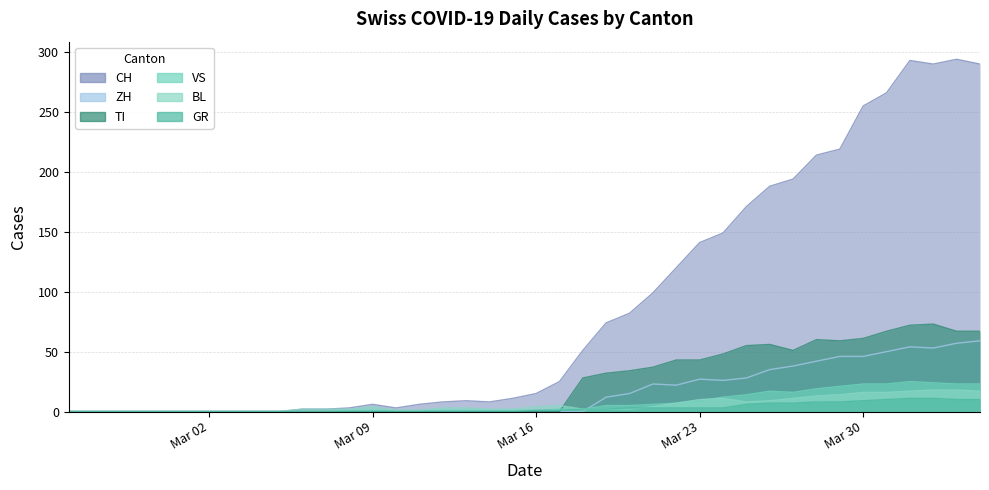

What is the label of the 11th point from the right?

2020-03-25